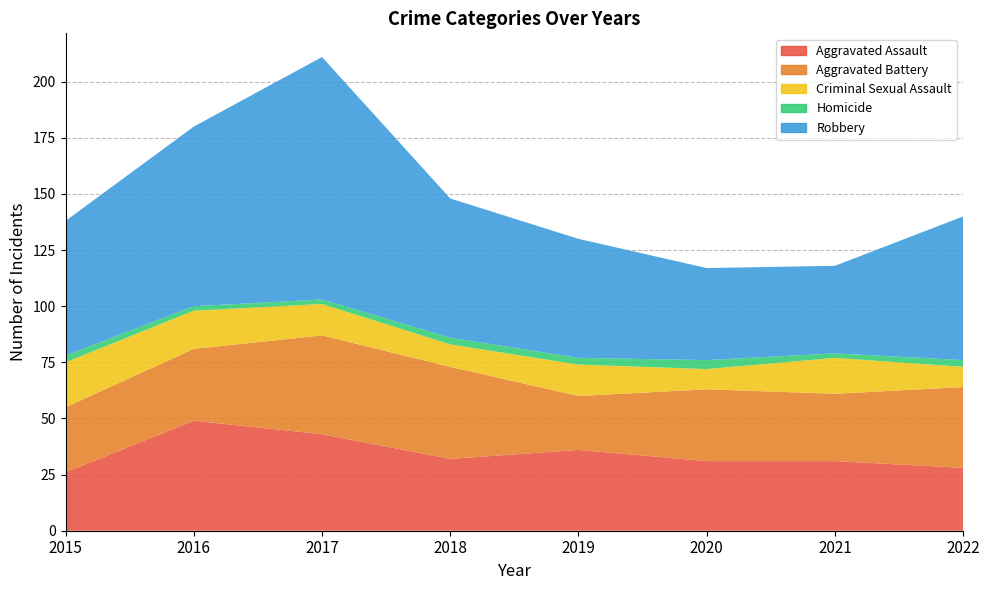

Reading left to right, extract all data points from this chart.

Aggravated Assault: 26	49	43	32	36	31	31	28
Aggravated Battery: 29	32	44	41	24	32	30	36
Criminal Sexual Assault: 20	17	14	10	14	9	16	9
Homicide: 3	2	2	3	3	4	2	3
Robbery: 60	80	108	62	53	41	39	64